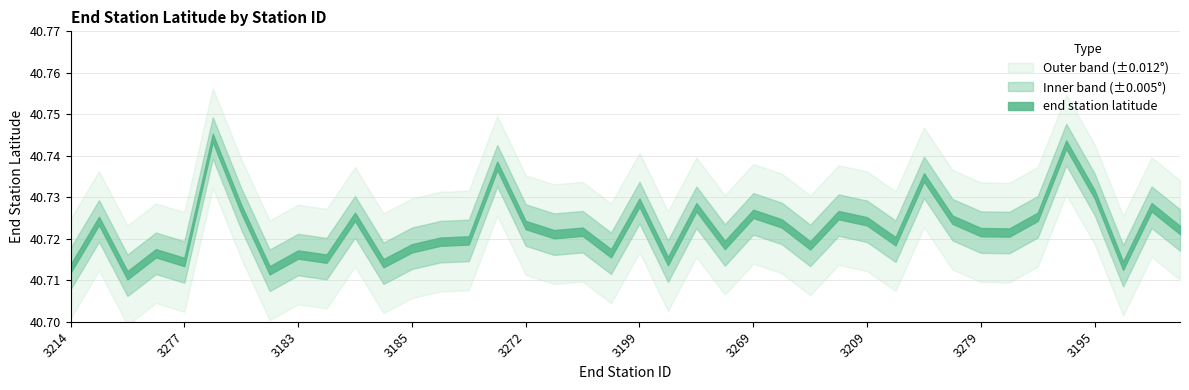

Does the chart display data point markers on the line(s)?

No